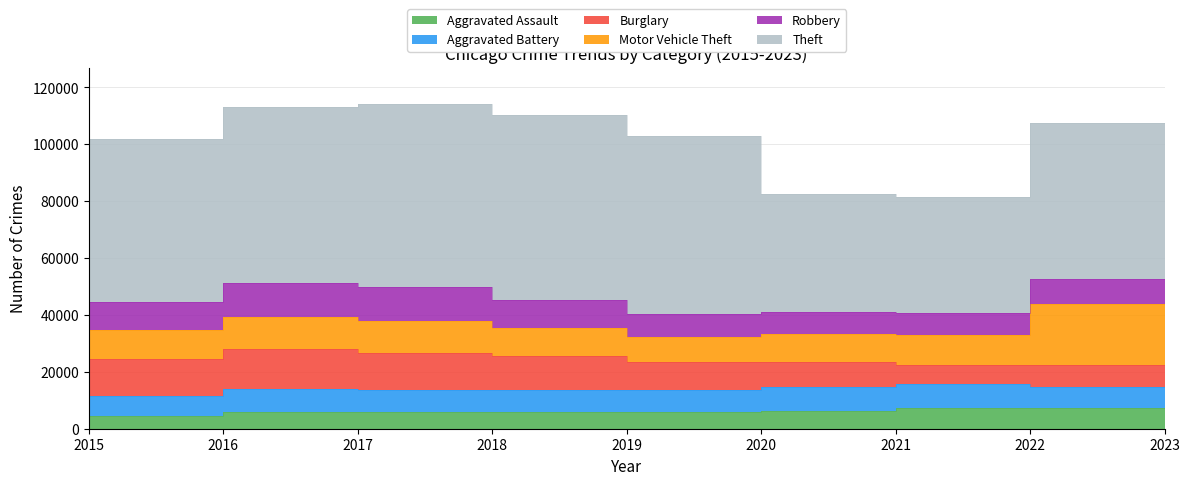

Reading right to left, what are all the values shown in this chart?

Aggravated Assault: 7706	7280	7242	6264	5841	6001	5793	5712	4480
Aggravated Battery: 8077	7488	8347	8319	7858	7735	7845	8086	7019
Burglary: 7466	7594	6662	8758	9638	11747	13001	14289	13184
Motor Vehicle Theft: 29213	21457	10602	9959	8977	9985	11380	11286	10068
Robbery: 11059	8963	7918	7855	7995	9681	11880	11960	9638
Theft: 57264	54865	40809	41329	62494	65288	64386	61623	57350